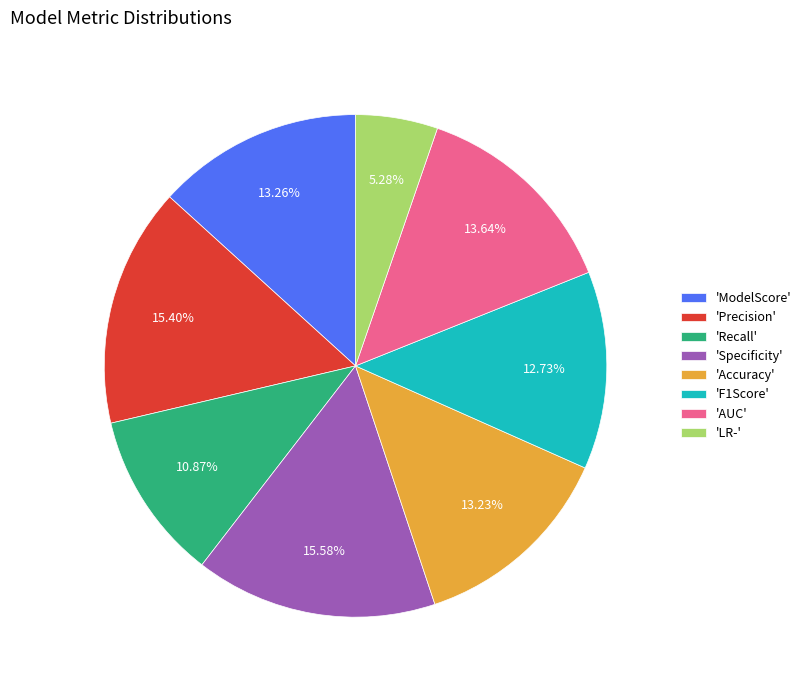

Do 'Precision' and 'LR-' together represent more than half of the pie?

No